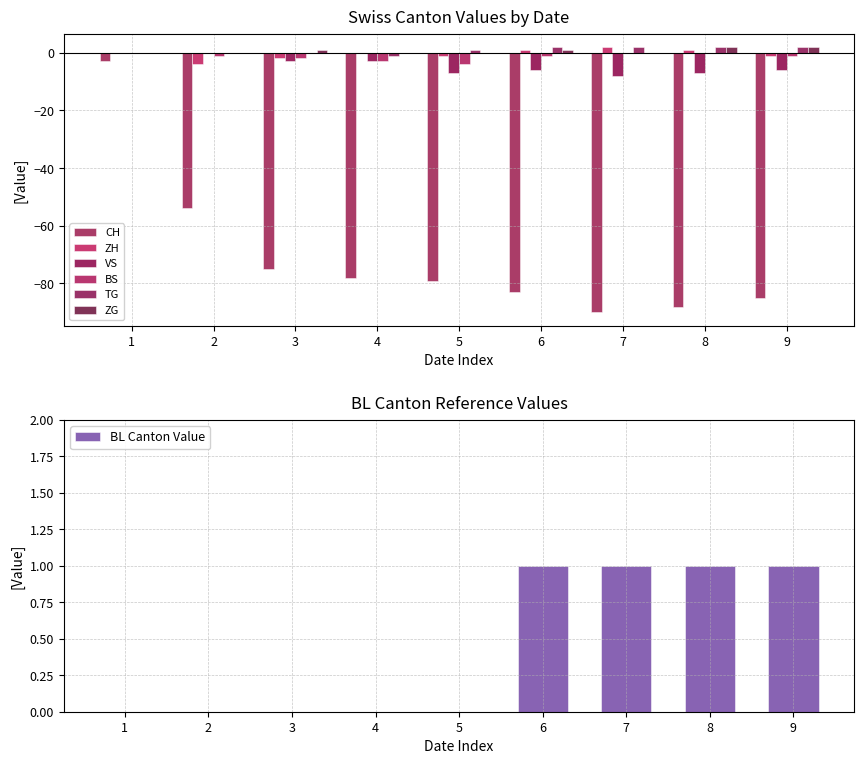

What is the difference between the second highest and second lowest values in the ZG series?

2